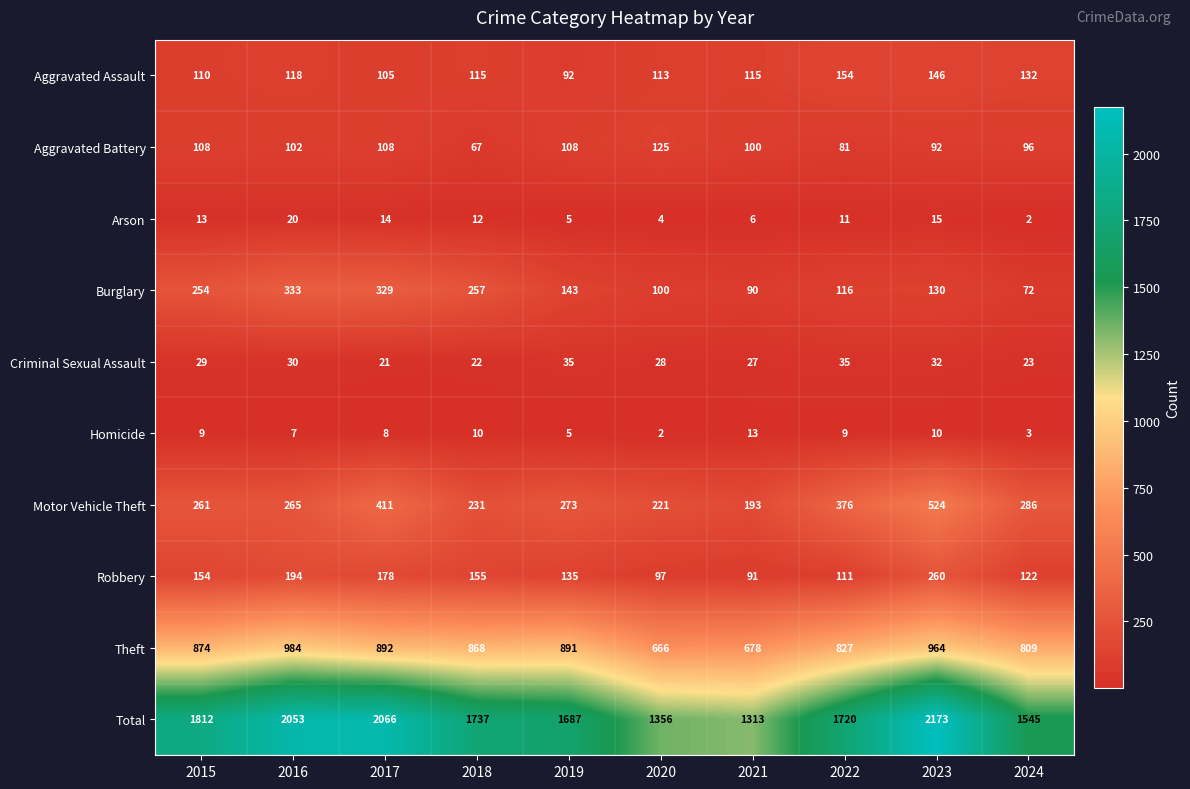

Rank the series at 2024 from lowest to highest value.

Arson, Homicide, Criminal Sexual Assault, Burglary, Aggravated Battery, Robbery, Aggravated Assault, Motor Vehicle Theft, Theft, Total